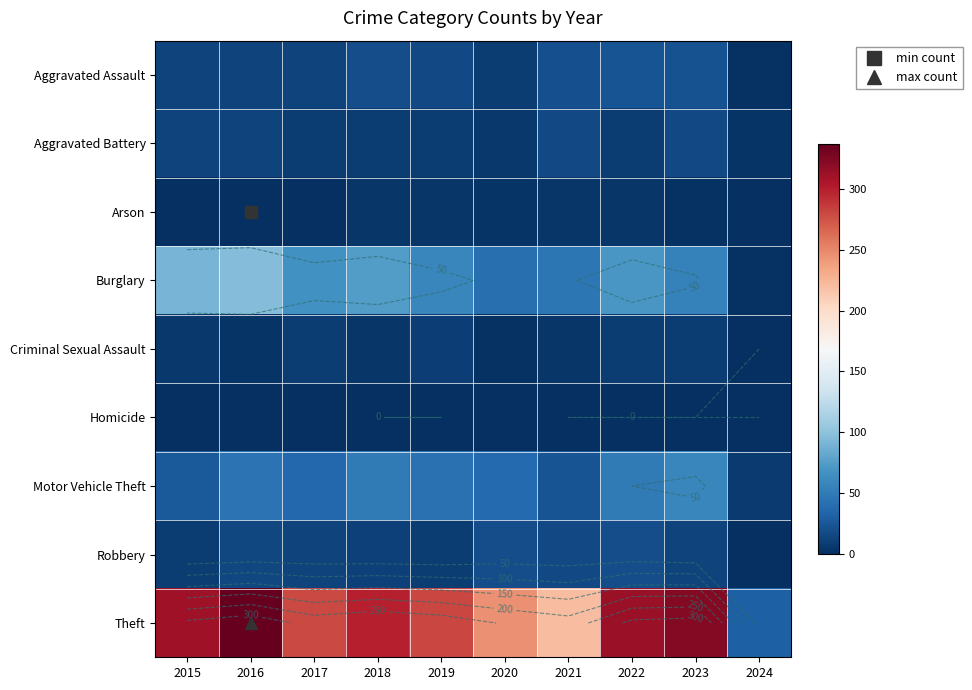

What is the spread (max minus min) of values at 2019?

281